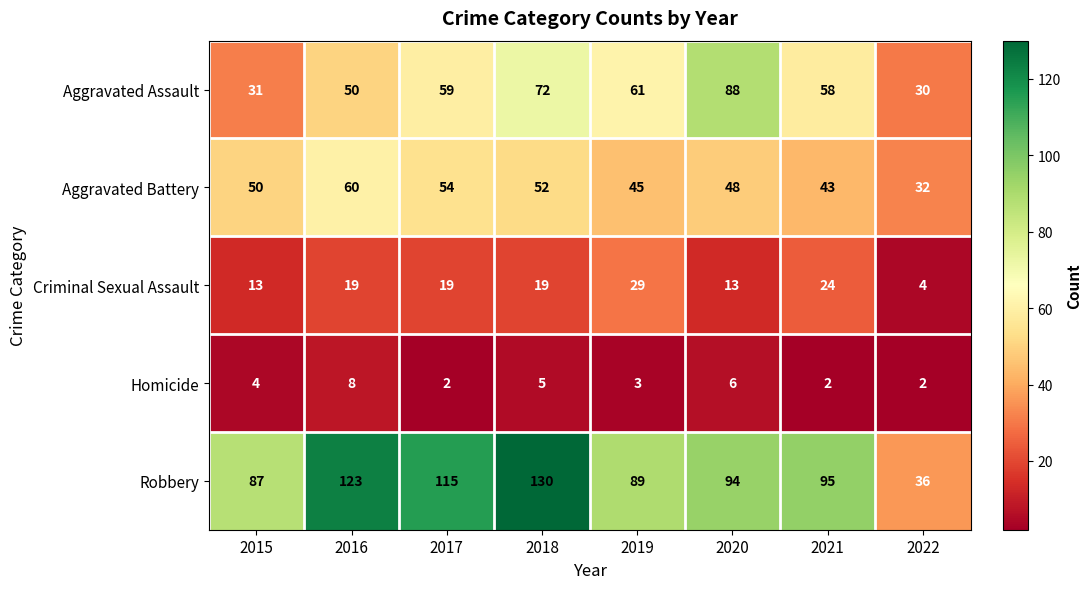

How many data points does each series have?

8